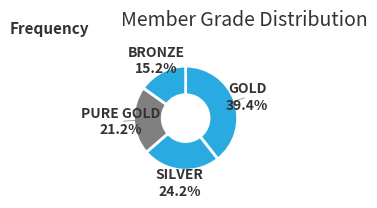

To the nearest percent, what is the difference between the largest and smallest slice percentages?

24%